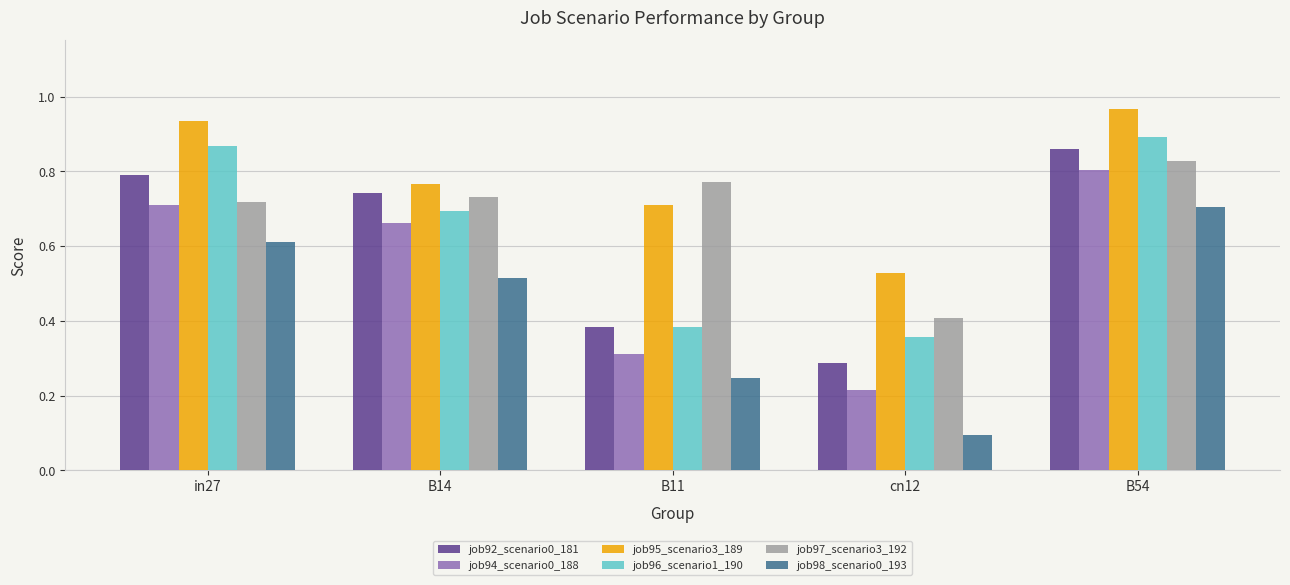

At how many categories does at least one series exceed 0?

5